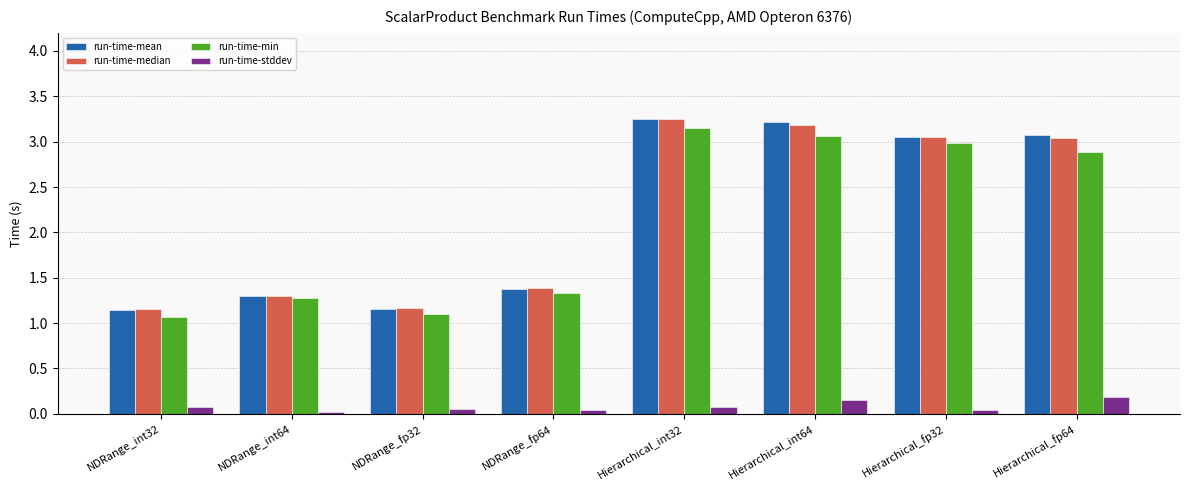

What is the average value of the run-time-median series?

2.2